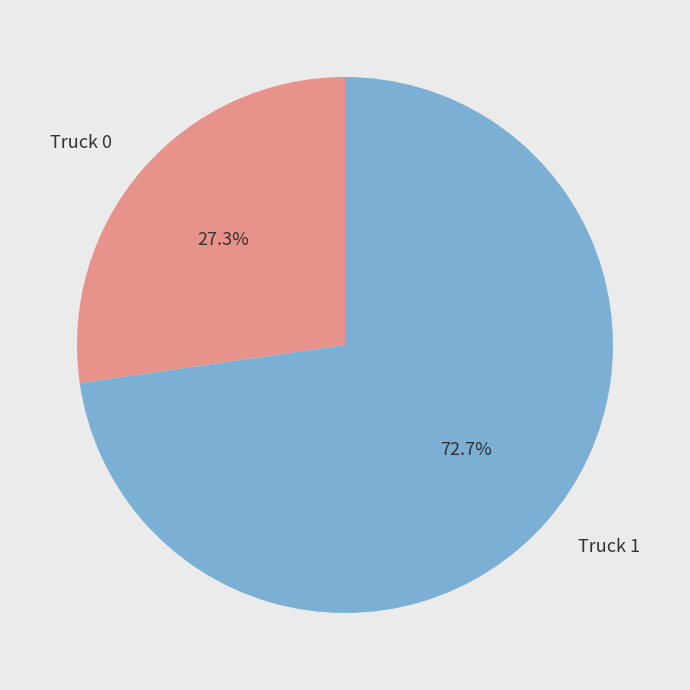

Combined, do Truck 0 and Truck 1 account for over 50%?

Yes